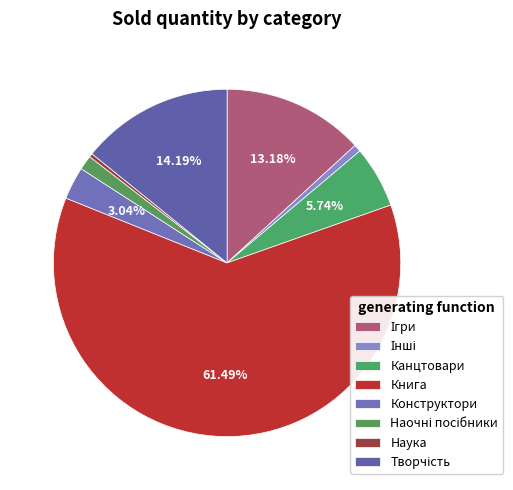

What percentage do Наука and Книга together represent?

61.8%